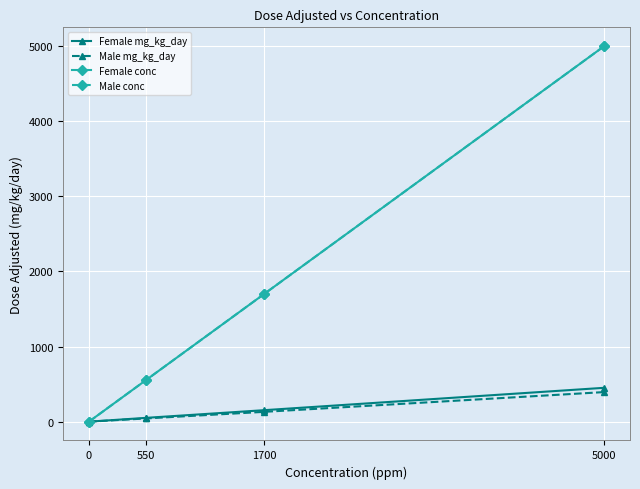

Rank the categories by Male conc value from highest to lowest.

5000, 1700, 550, 0